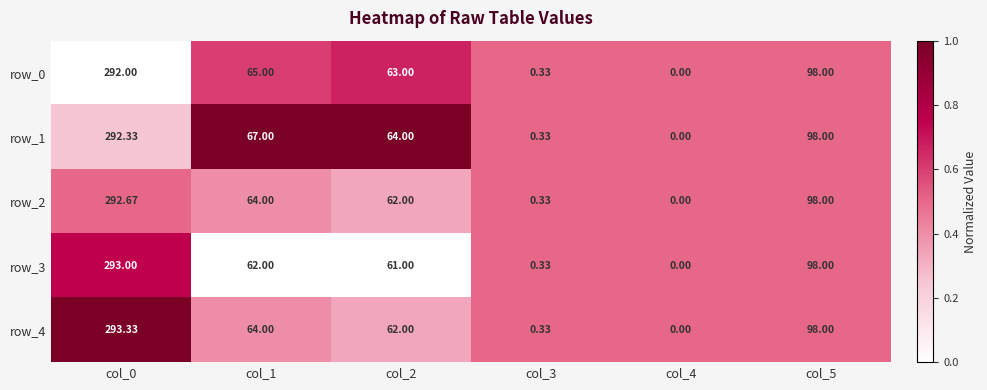

What is the difference between the row_0 values at col_5 and col_2?

35.0